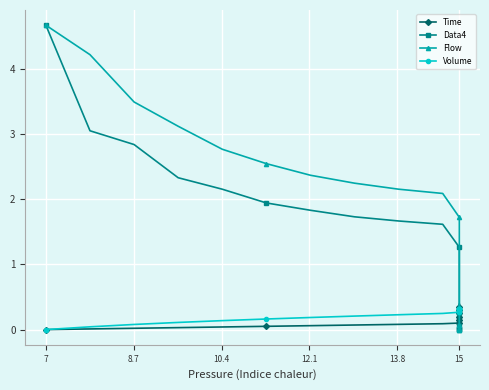

True or false: Time has a value of 0.0 at 8.7.

True